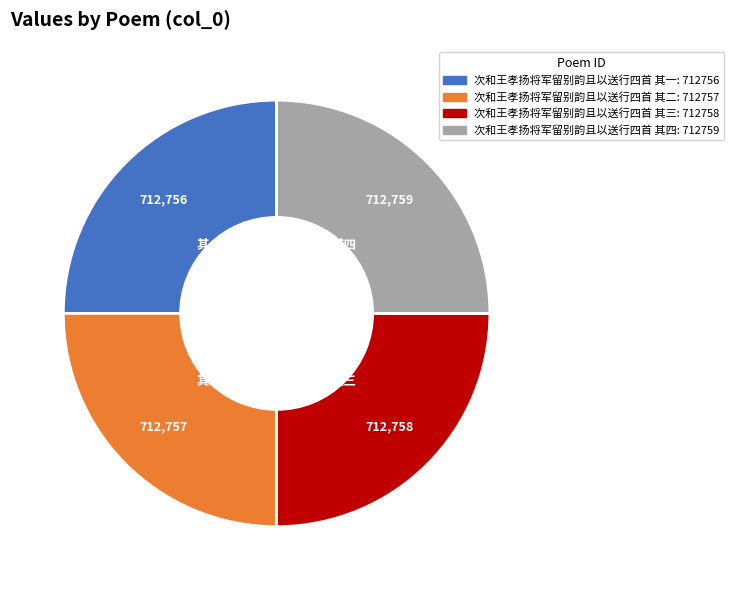

True or false: 次和王孝扬将军留别韵且以送行四首 其四 accounts for 25% of the total.

True